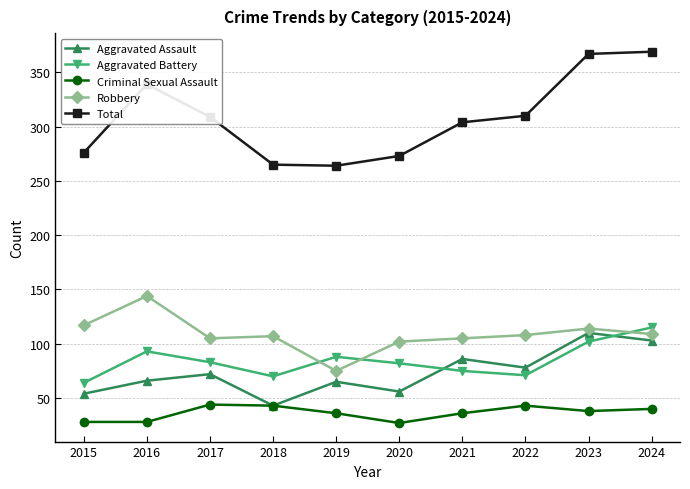

What is the spread (max minus min) of values at 2024?

329